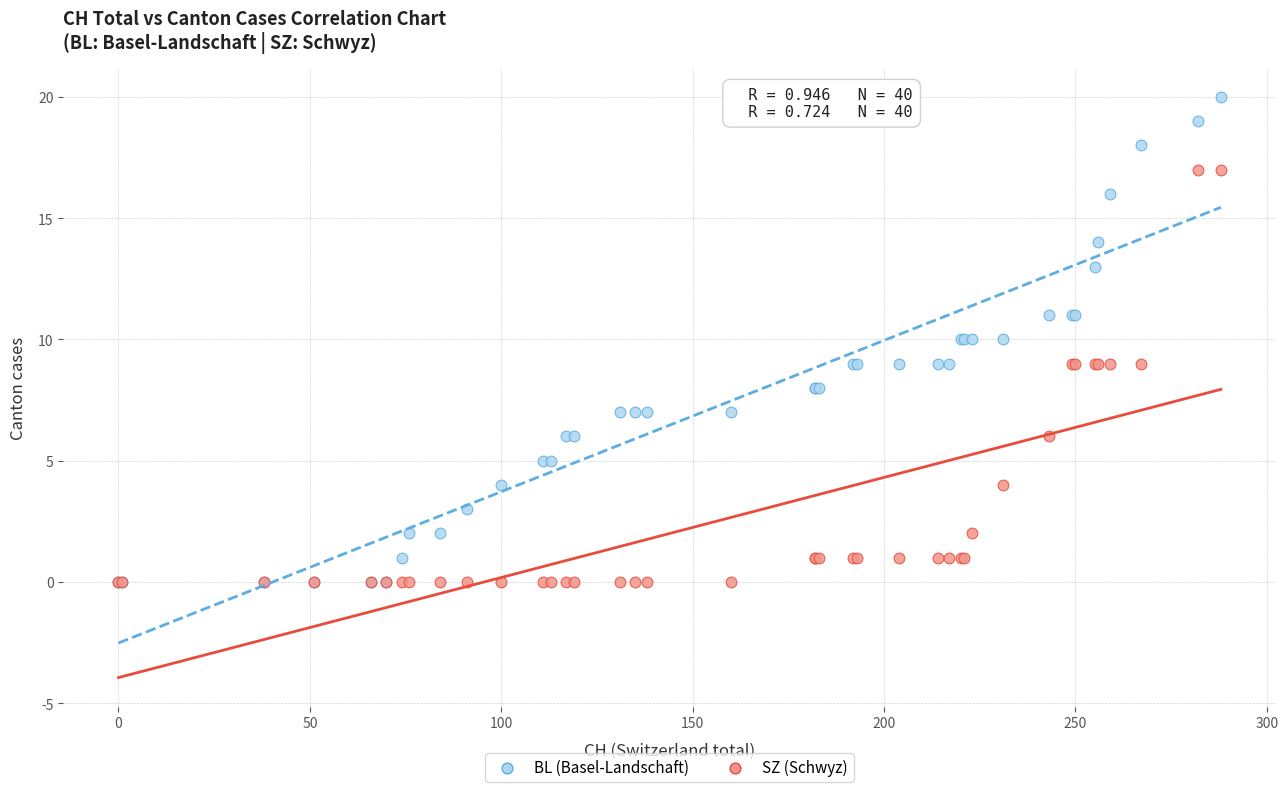

What are all the series names shown in the legend?

BL (Basel-Landschaft), SZ (Schwyz)